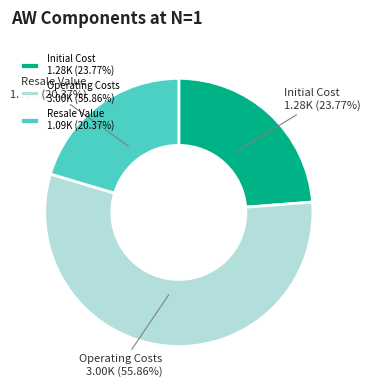

To the nearest percent, what is the difference between the Initial Cost and Operating Costs slice percentages?

32%